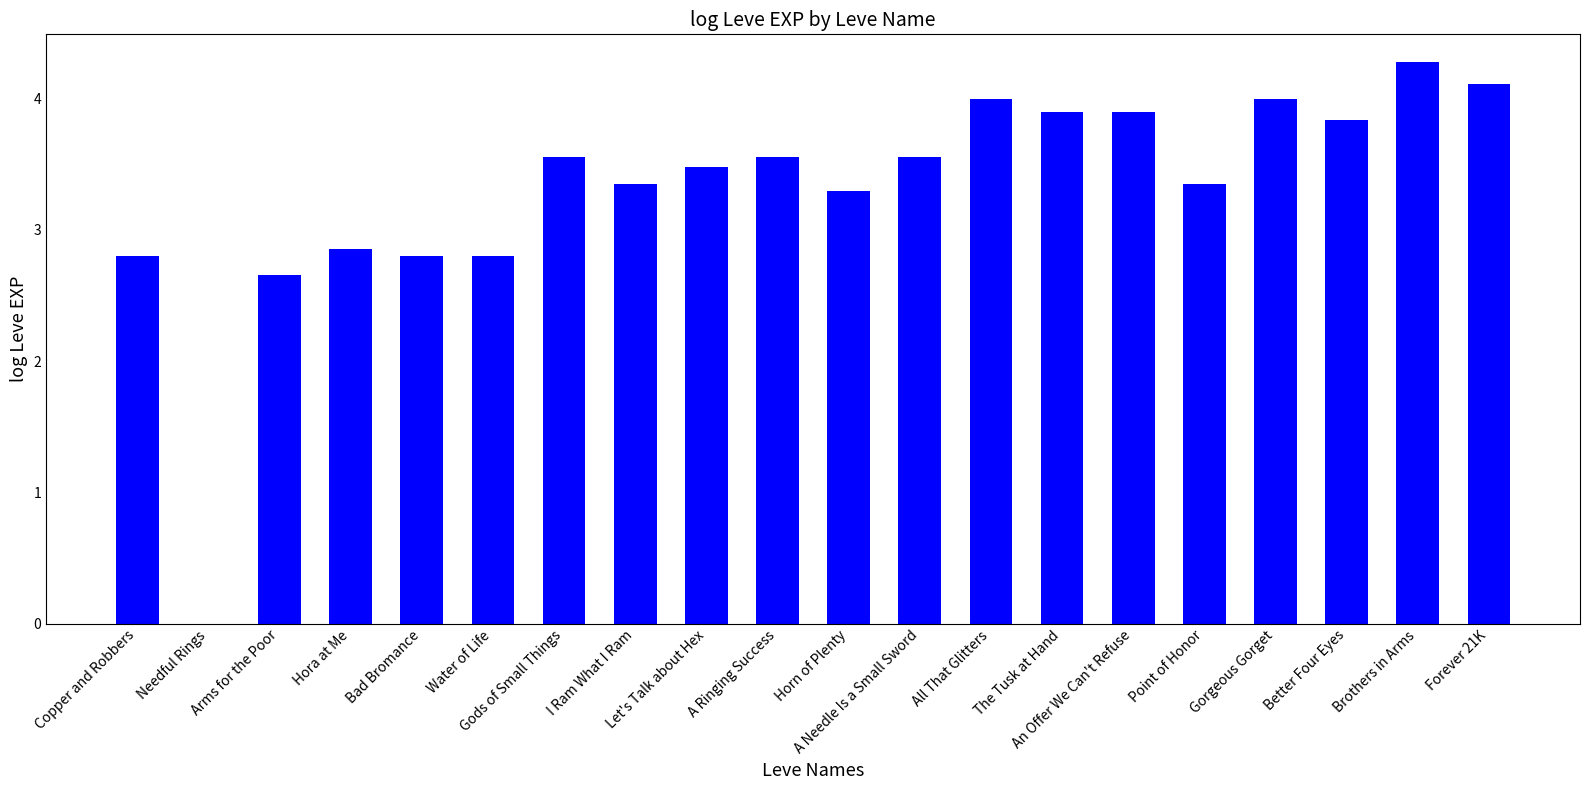

What is the maximum value shown in the chart?

4.3